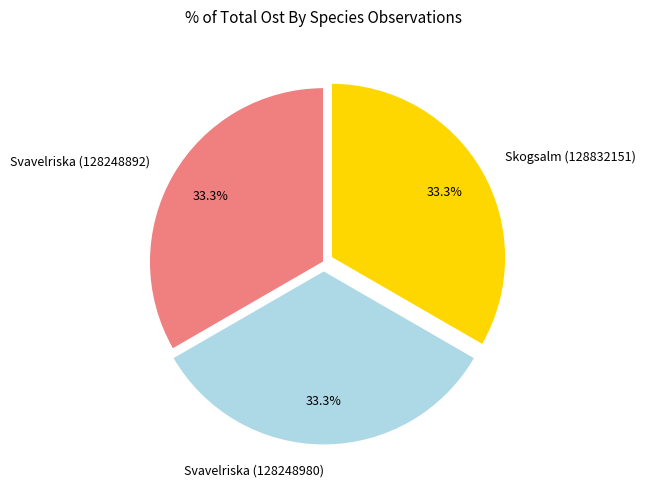

Is there any slice that represents more than half of the pie?

No